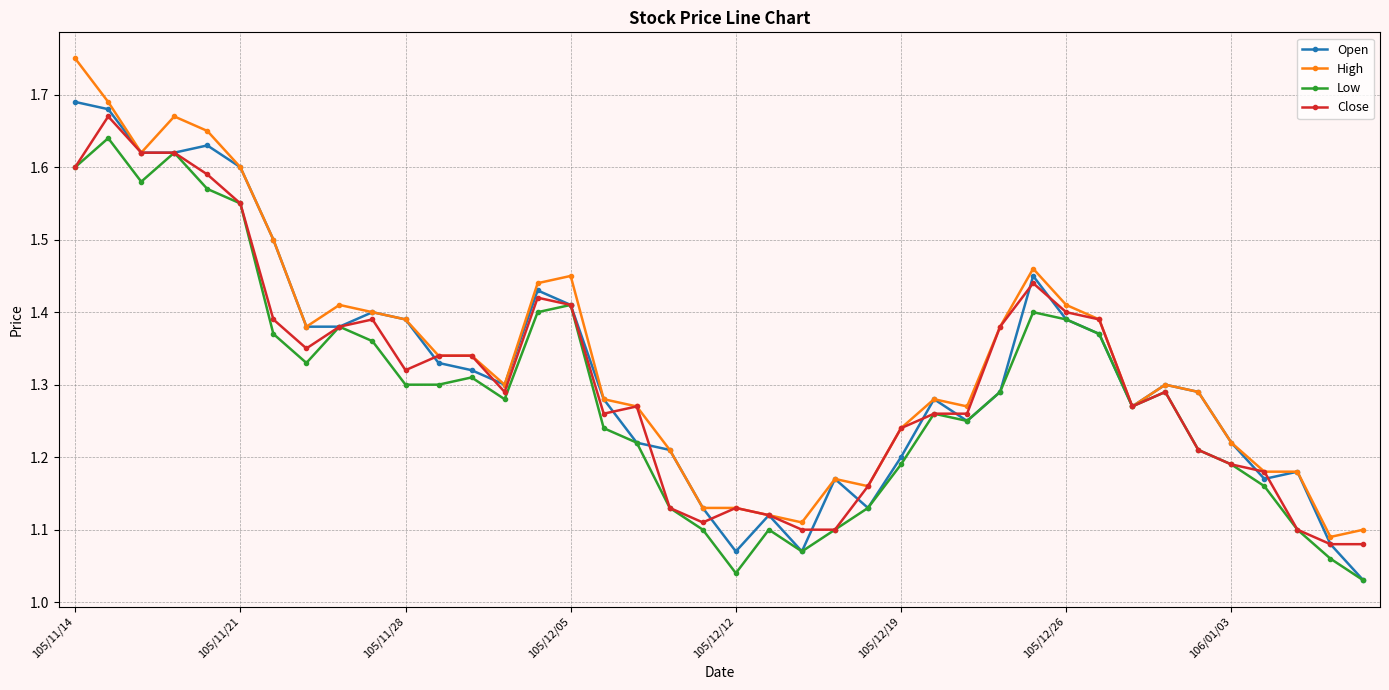

True or false: Close has more than 0 interior local peaks.

True